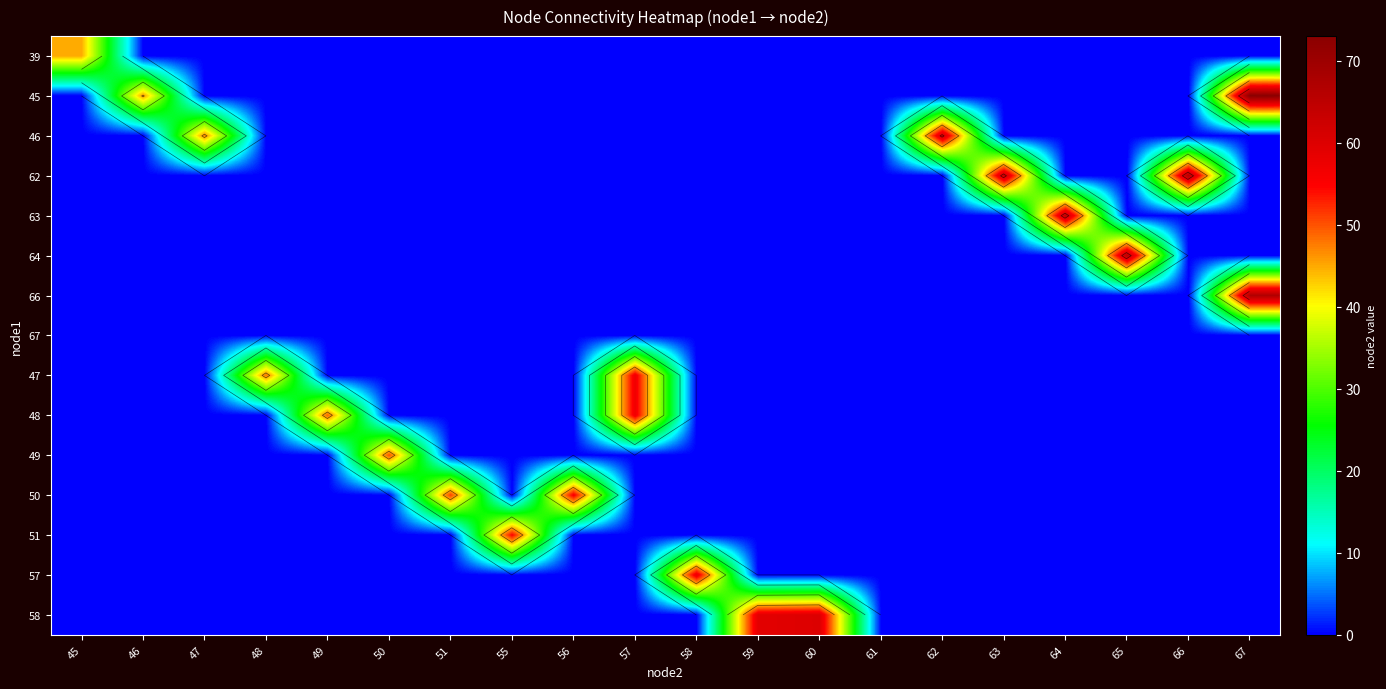

At which category is the sum across all series the highest?

67